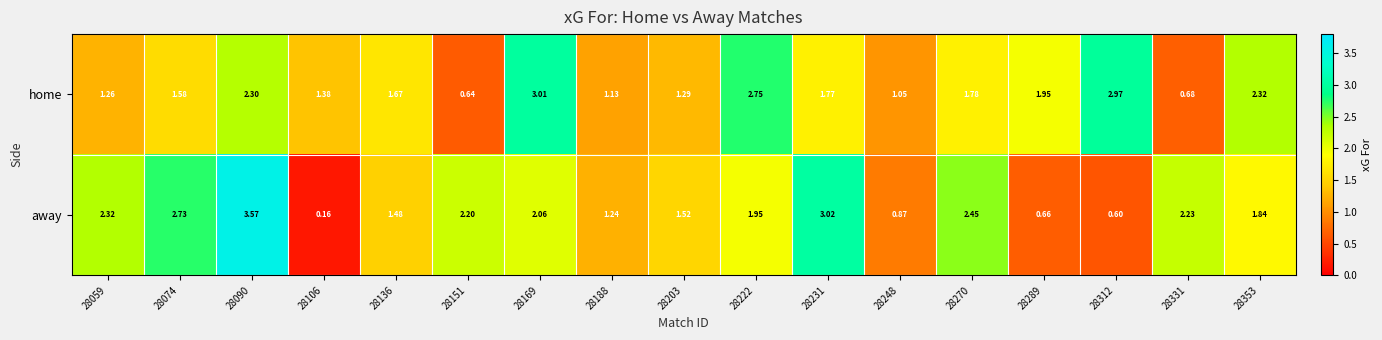

Which series has the largest total across all categories?

away